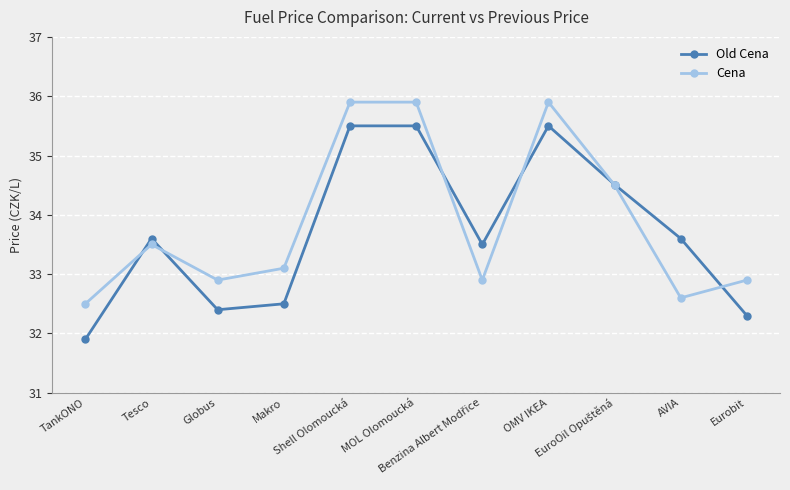

List the series in order of their peak value, highest first.

Cena, Old Cena